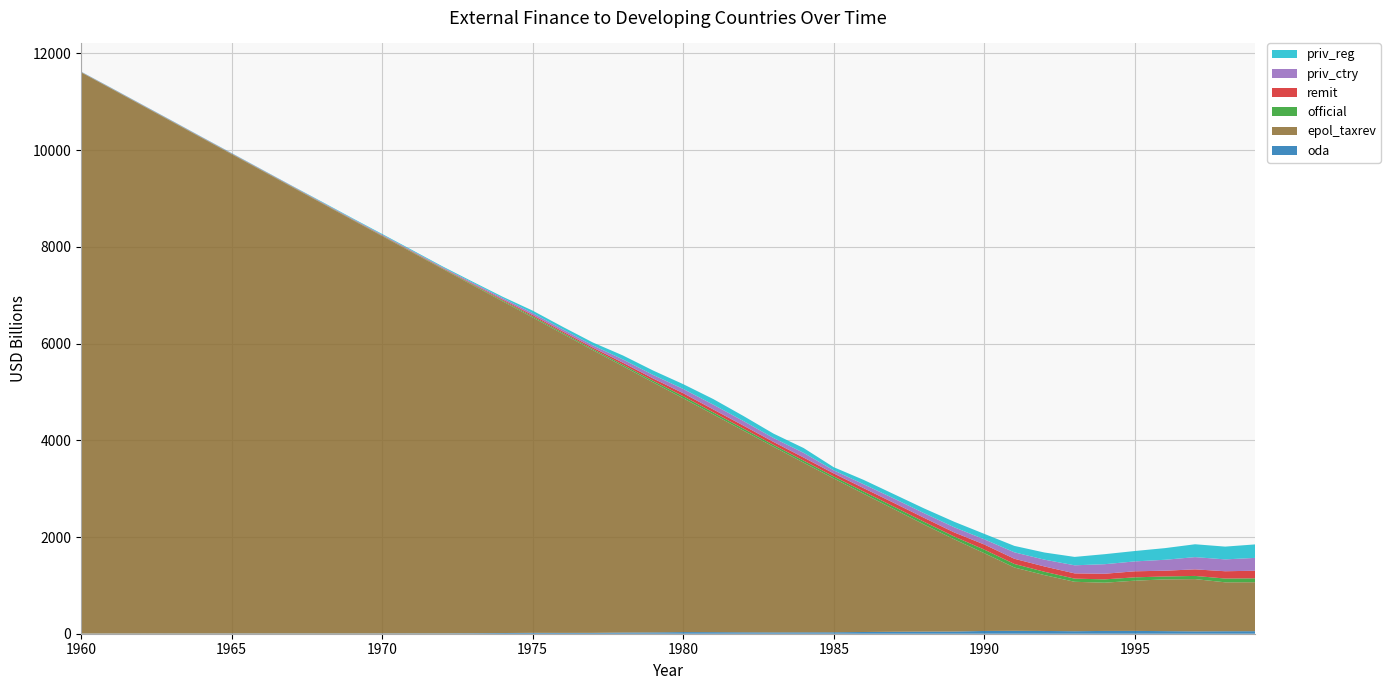

Reading left to right, extract all data points from this chart.

oda: 4.0	4.8	5.1	5.6	5.6	6.0	6.1	6.4	6.1	6.0	6.8	7.6	8.1	10.6	14.4	18.3	17.4	18.1	24.5	27.6	33.6	32.5	29.4	27.8	29.0	30.2	35.7	40.3	43.4	45.1	57.0	59.9	57.1	52.1	57.8	58.2	53.7	48.8	51.5	52.4
epol_taxrev: 11604.0	11265.2	10926.3	10587.5	10248.6	9909.8	9571.0	9232.2	8893.4	8554.6	8215.8	7877.0	7538.3	7199.6	6860.9	6522.5	6184.2	5845.9	5507.8	5170.2	4835.7	4502.6	4170.9	3839.5	3508.2	3181.3	2856.9	2535.2	2214.7	1907.8	1608.4	1309.4	1154.6	1021.7	997.3	1038.6	1069.9	1081.0	1011.6	1012.7
official: 4.2	5.0	5.4	5.9	5.8	6.2	6.5	6.9	6.8	7.1	8.4	9.4	10.0	13.7	18.1	23.2	22.8	23.0	30.4	33.7	42.7	41.9	41.3	38.1	42.1	41.1	46.8	51.7	56.5	57.4	74.0	72.8	69.0	65.6	68.9	69.2	60.1	65.5	78.3	80.8
remit: 4.2	5.0	5.4	5.9	5.8	6.2	6.5	6.9	6.8	7.1	8.7	9.8	10.4	14.1	20.0	26.5	27.3	30.4	40.7	47.0	61.2	60.7	61.7	60.2	63.6	61.9	68.6	76.8	82.0	84.6	105.6	107.6	109.5	108.3	116.2	124.8	119.4	135.6	150.7	156.7
priv_ctry: 4.2	5.0	5.4	5.9	5.8	6.2	6.5	6.9	9.4	11.1	12.9	13.8	14.7	21.4	28.5	39.7	42.3	45.7	67.4	73.1	88.3	99.2	95.4	81.8	97.4	63.8	81.1	91.8	96.0	106.8	107.4	133.4	141.1	167.0	197.4	204.7	225.9	253.2	245.0	265.7
priv_reg: 4.2	5.0	5.4	5.9	5.8	6.2	6.5	6.9	11.3	12.6	14.8	16.1	17.5	22.5	27.4	50.7	51.9	58.8	82.5	91.3	99.1	115.4	103.9	90.3	99.3	64.6	90.0	89.4	98.9	113.8	112.8	132.9	147.9	173.6	207.4	214.9	240.9	266.0	264.3	278.7